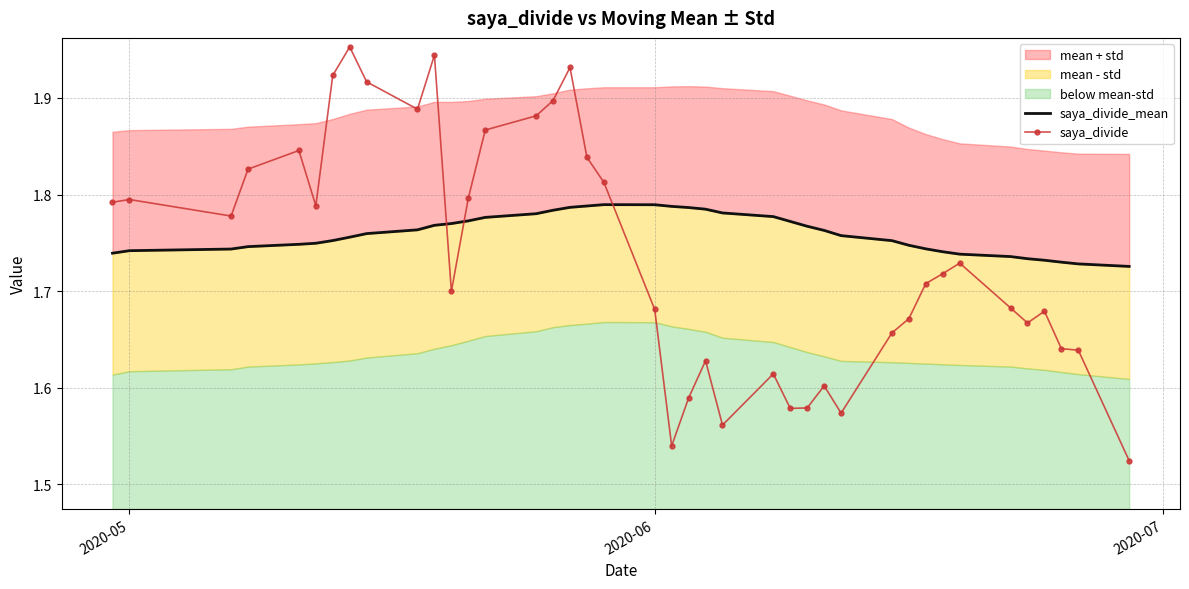

Count the saya_divide values in the range 1 to 2.

40